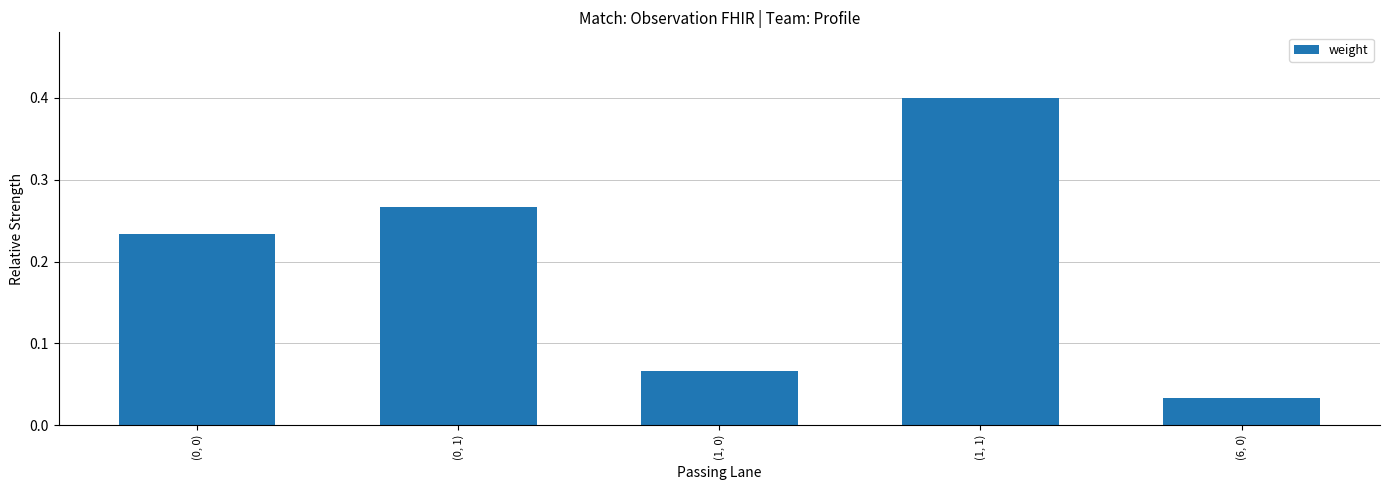

What position from the right is (0, 1)?

4